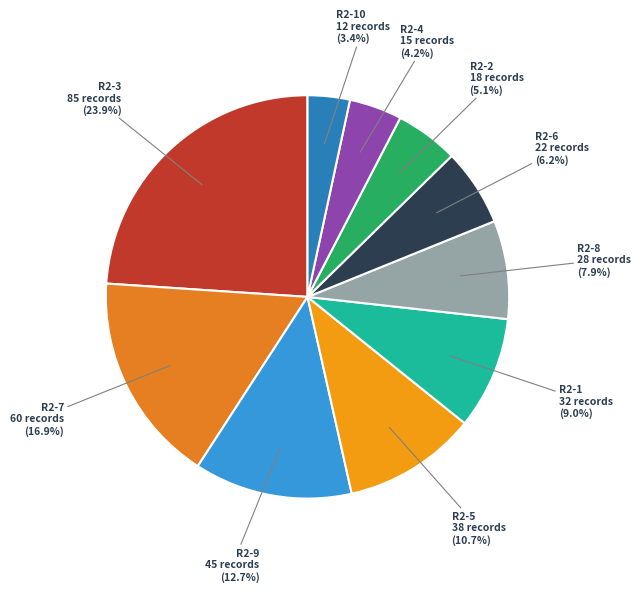

To the nearest percent, what is the average slice percentage?

10%